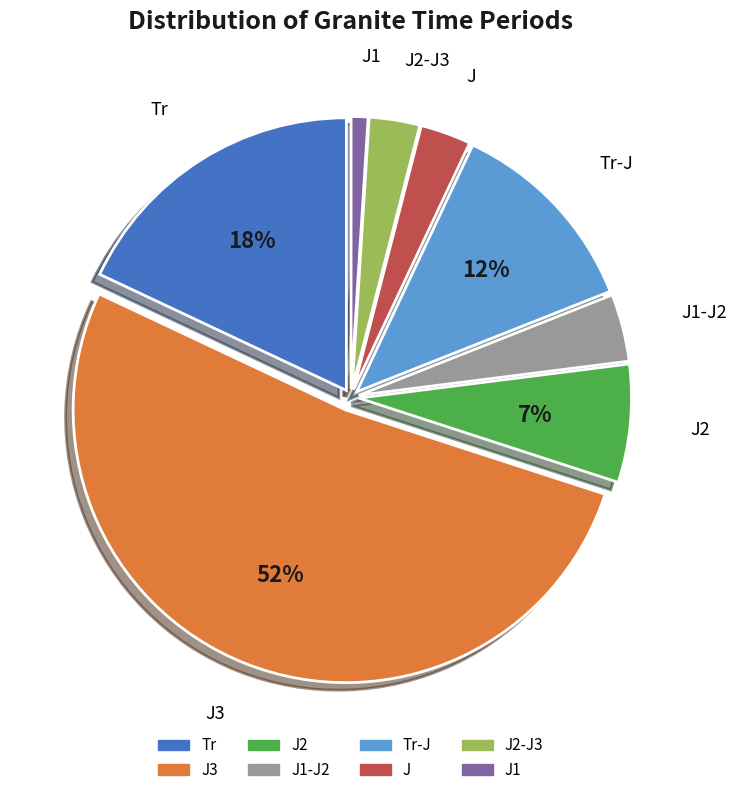

Does any single category account for the majority?

Yes